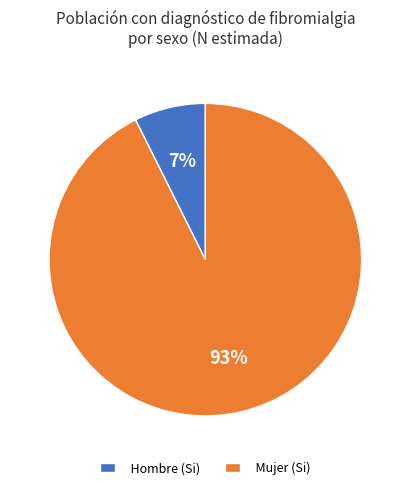

Which has a higher value, Hombre (Si) or Mujer (Si)?

Mujer (Si)